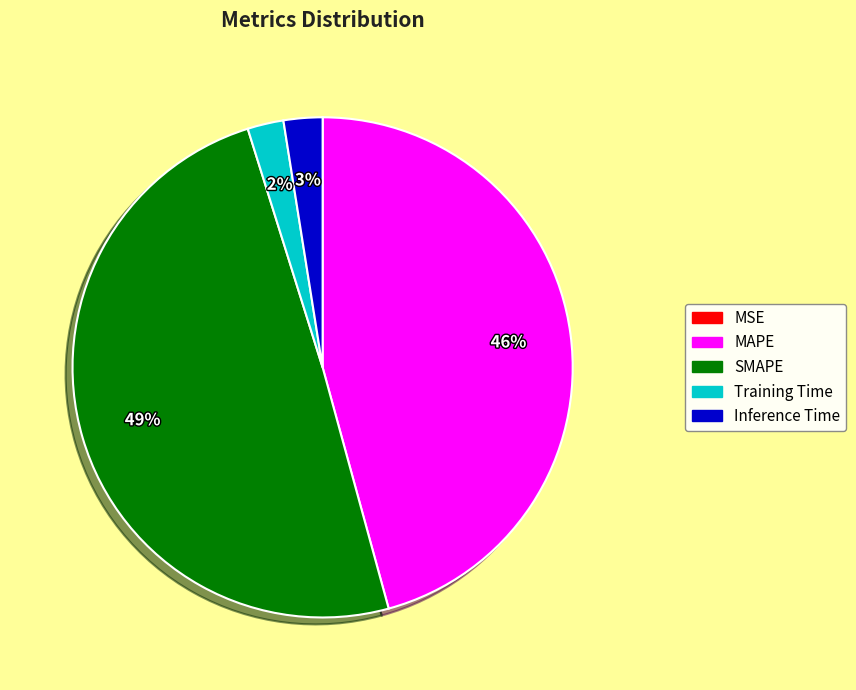

Which slice is the largest?

SMAPE